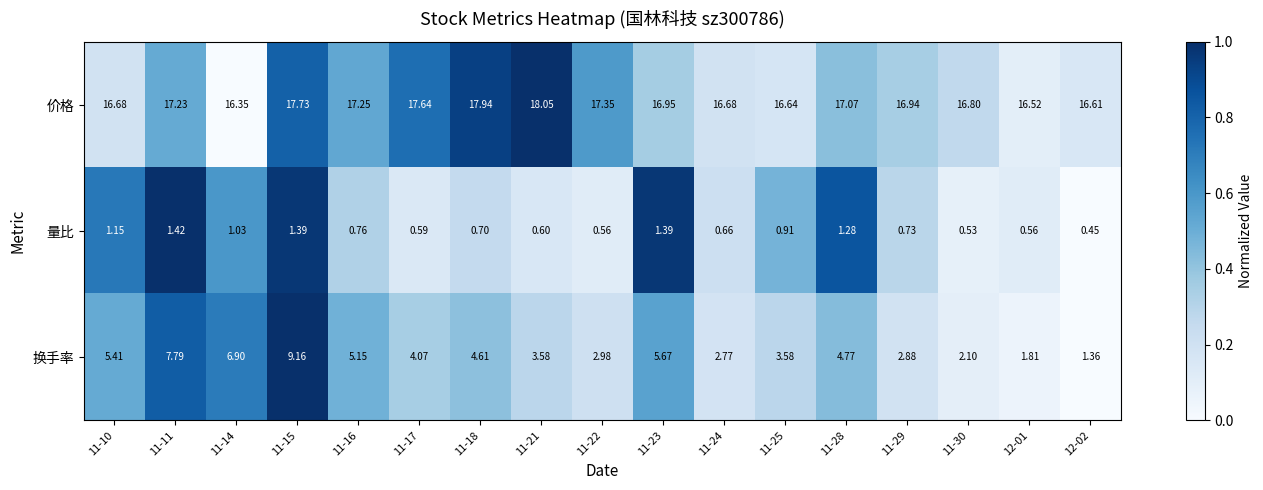

Is the value of 量比 at 11-30 greater than the value of 价格 at 11-24?

No